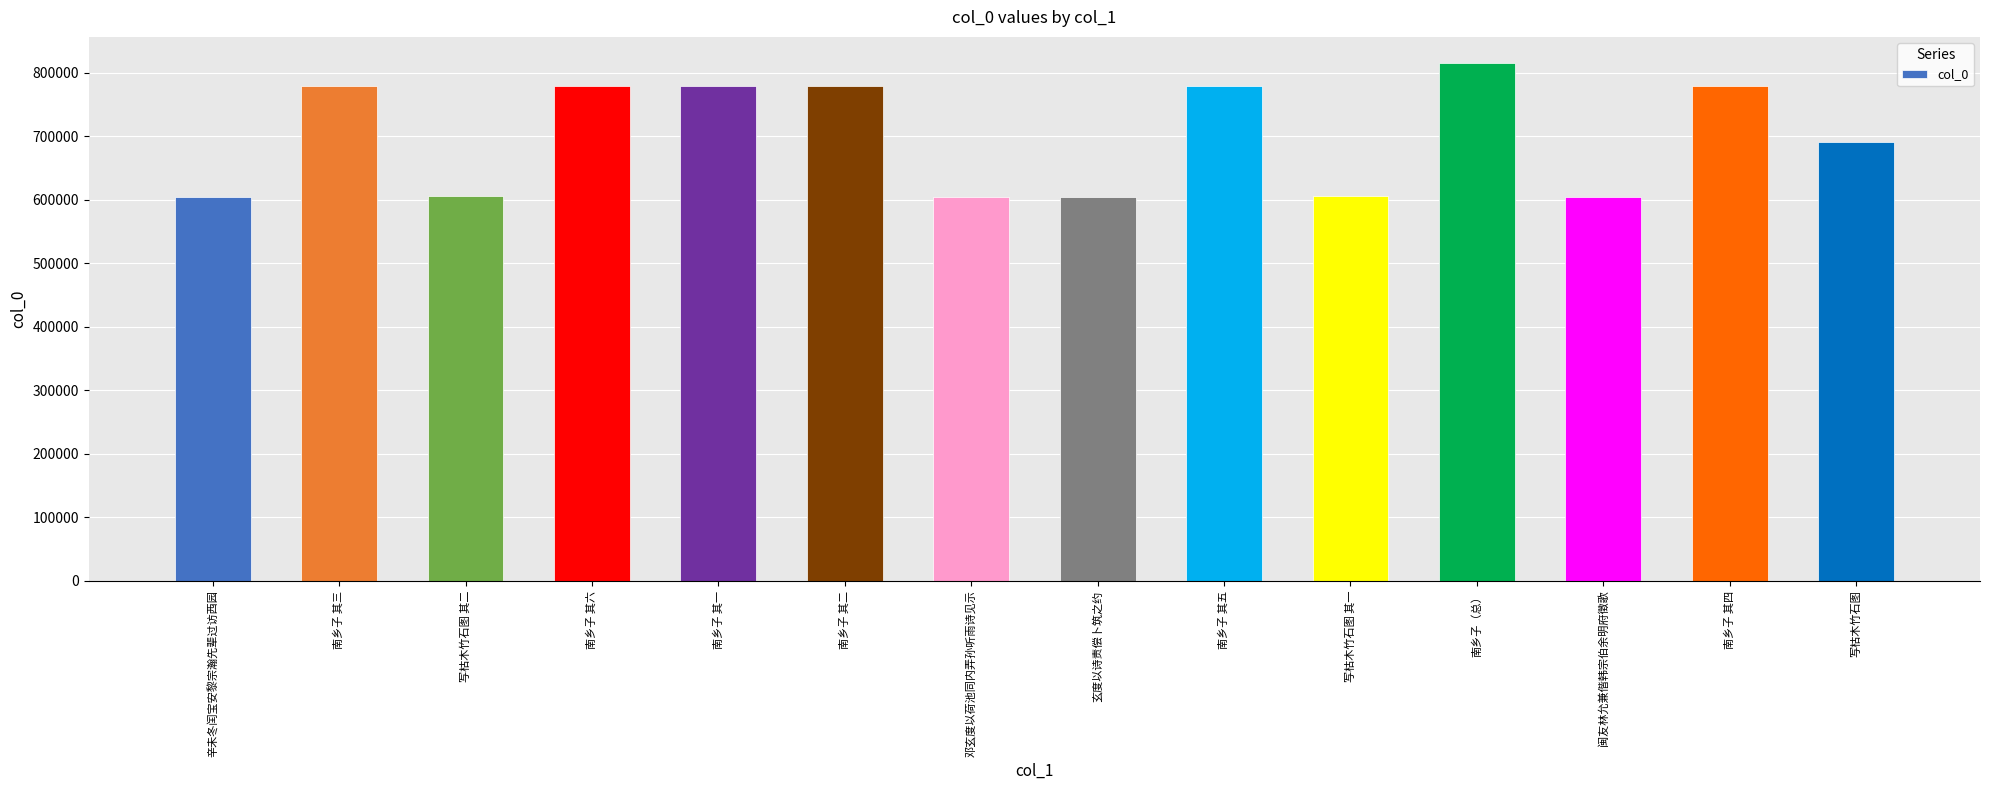

Between 南乡子 其六 and 辛未冬闰宝安黎宗瀚先辈过访西园, which is larger?

南乡子 其六